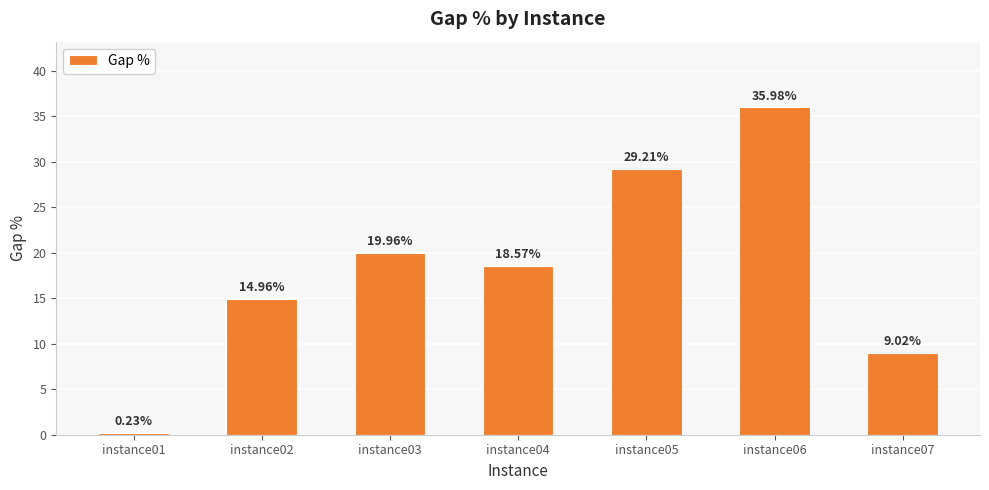

What is the difference between the maximum and second lowest values?

27.0